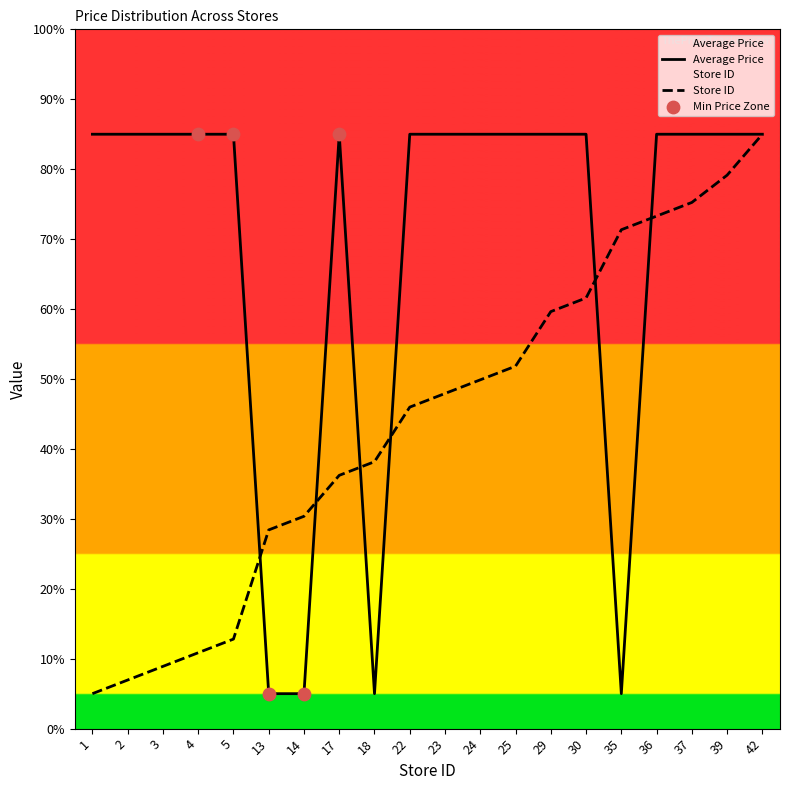

Which series reaches the minimum Y coordinate?

Average Price